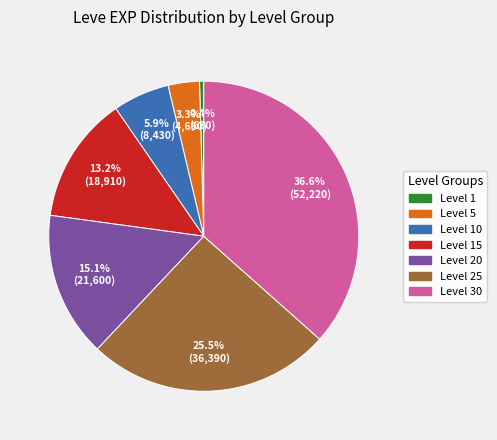

Count the number of slices in the pie.

7